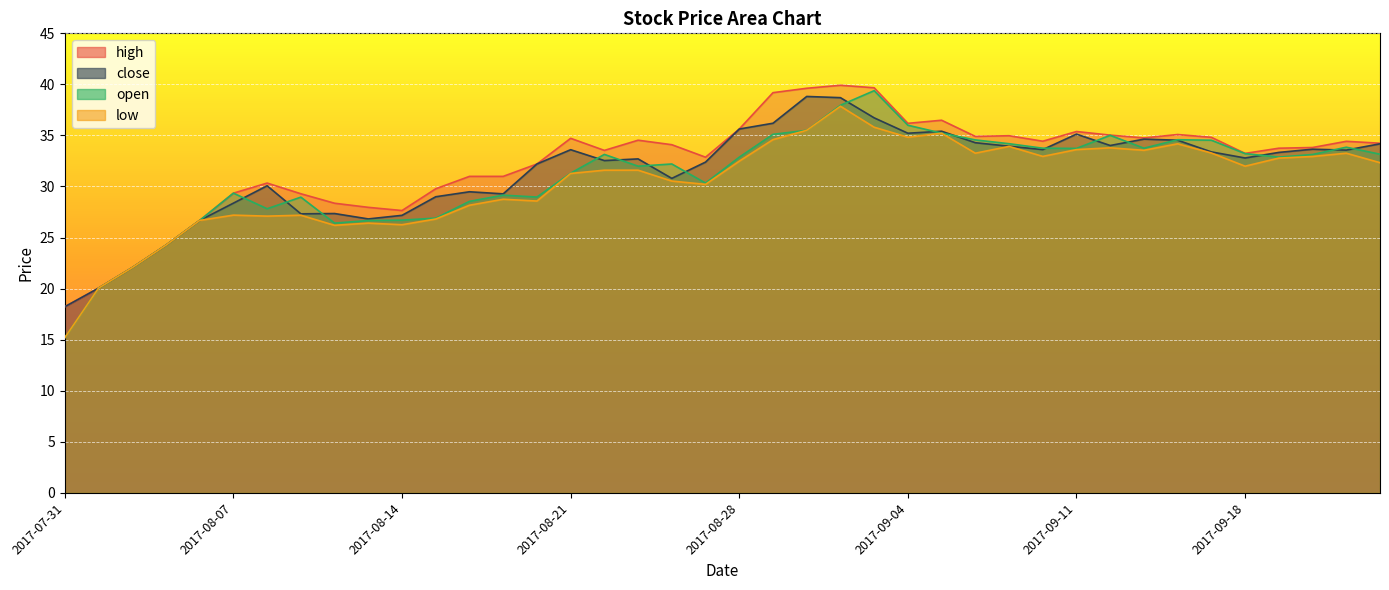

Which series has the widest spread of values?

open